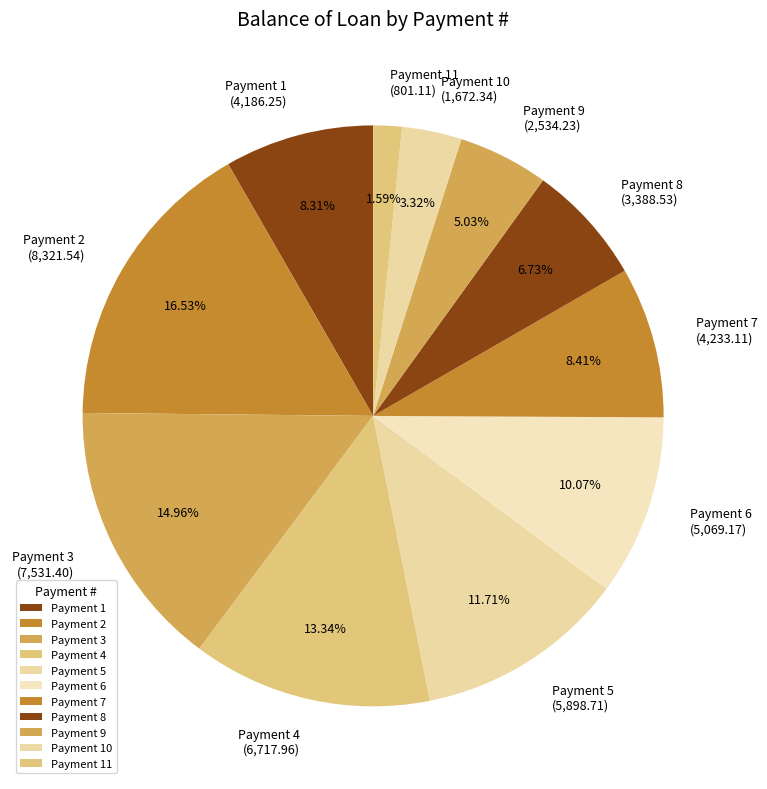

Approximately how many times larger is the value at Payment 2 (8,321.54) compared to Payment 6 (5,069.17)?

1.6